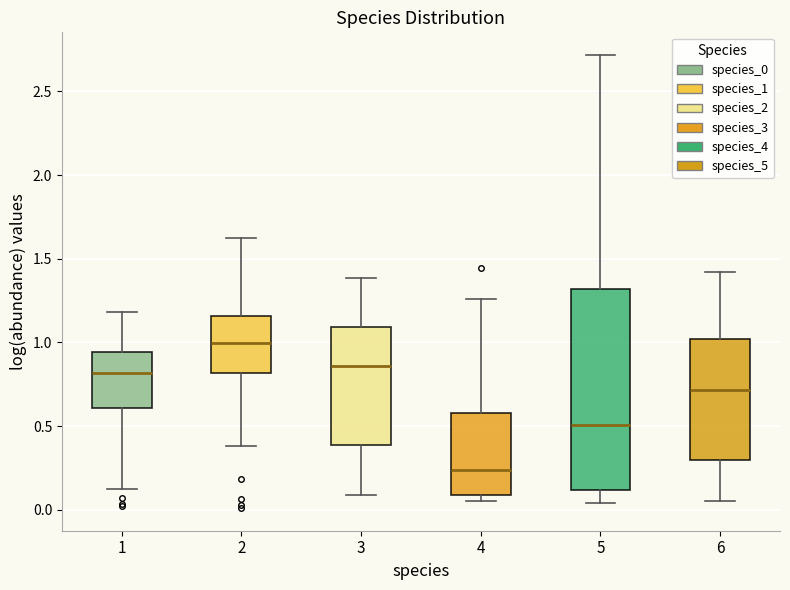

Reading left to right, read every box against the y-axis: the position of its median line, the range the box covers, and the ends of its whiskers. The values are not printed on the chart, so give them approximately, as read against the axis.

1: median 0.80, box 0.60 to 0.95, whiskers 0.10 to 1.20
2: median 1.00, box 0.80 to 1.15, whiskers 0.40 to 1.60
3: median 0.85, box 0.40 to 1.10, whiskers 0.10 to 1.40
4: median 0.25, box 0.10 to 0.60, whiskers 0.05 to 1.25
5: median 0.50, box 0.10 to 1.30, whiskers 0.05 to 2.70
6: median 0.70, box 0.30 to 1.00, whiskers 0.05 to 1.40